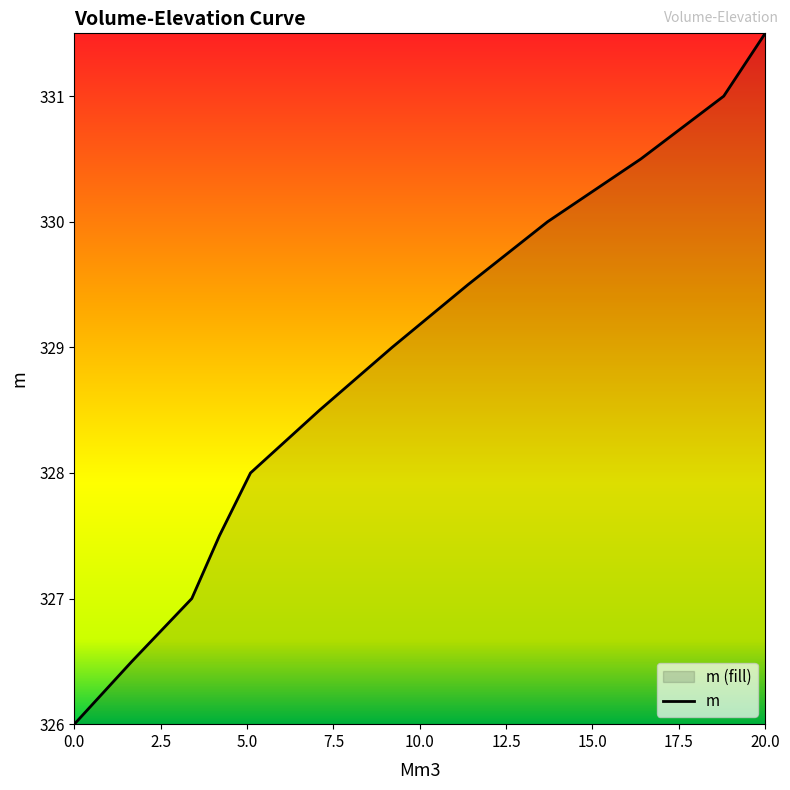

What is the difference between the maximum and minimum values?

5.5